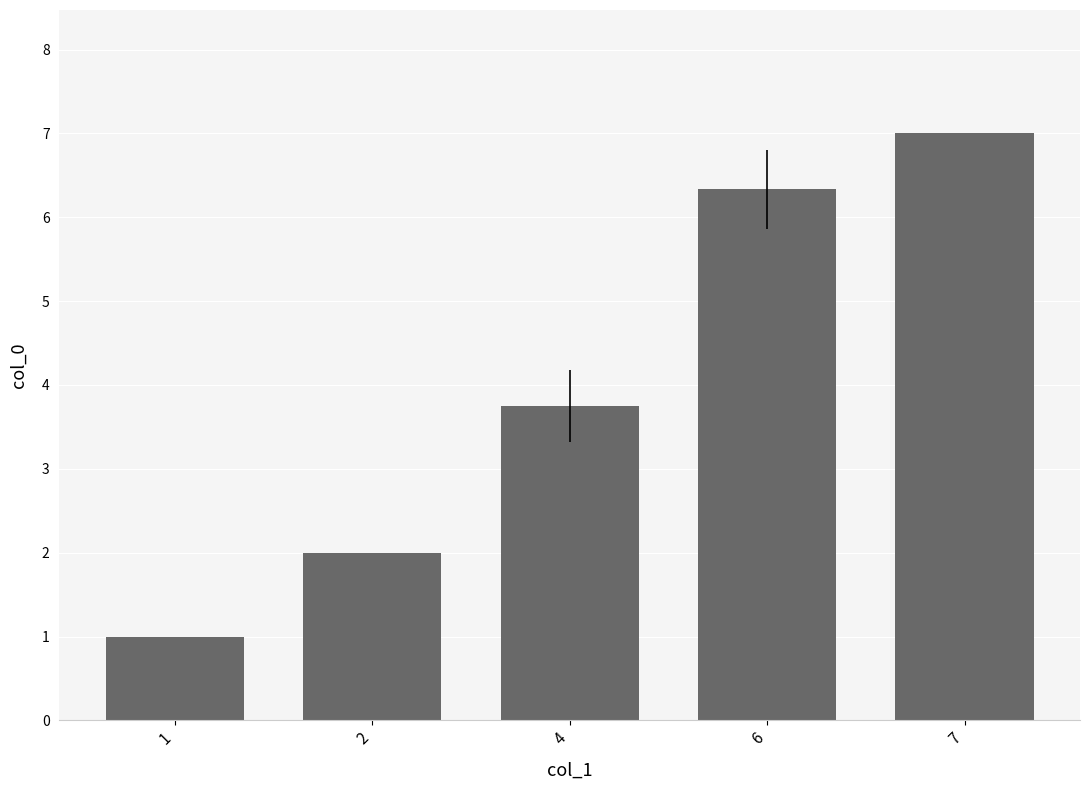

Which label corresponds to the smallest value in the chart?

1